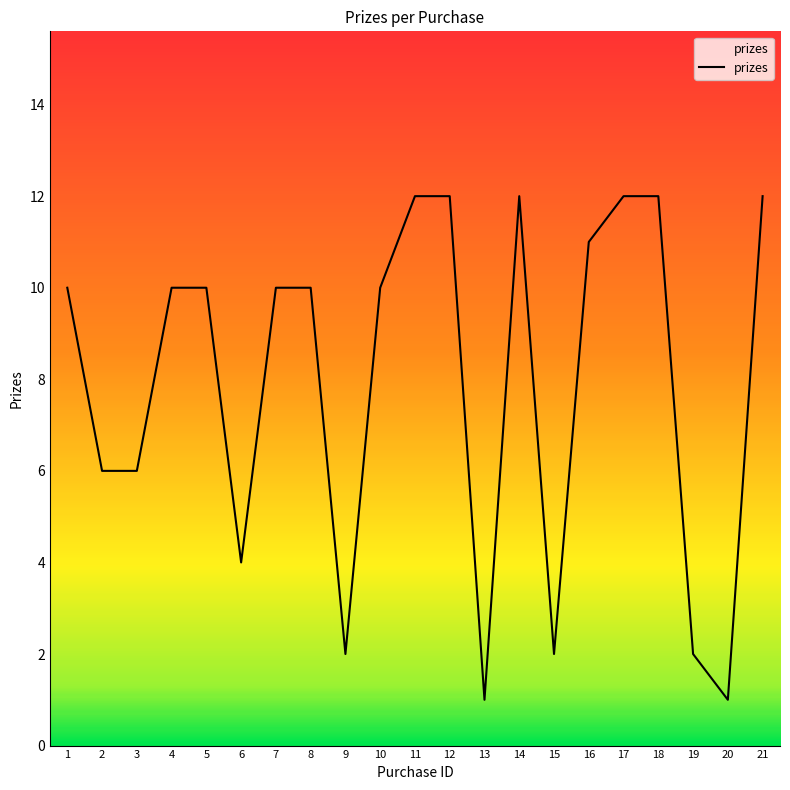

Between 13 and 9, which is larger?

9